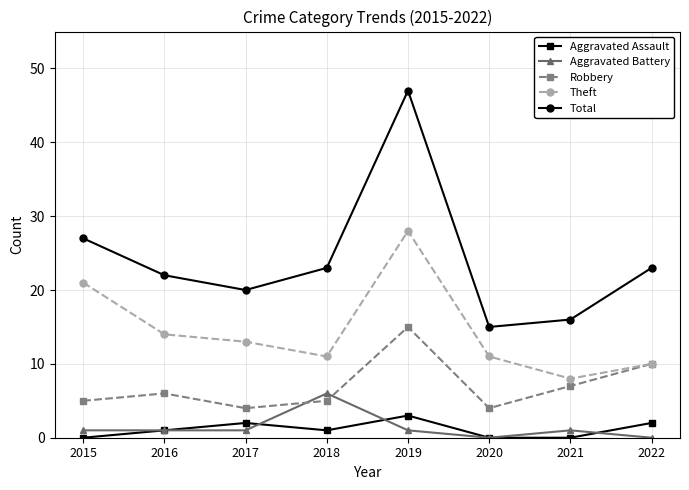

What is the difference between the maximum and minimum values in the Theft series?

20